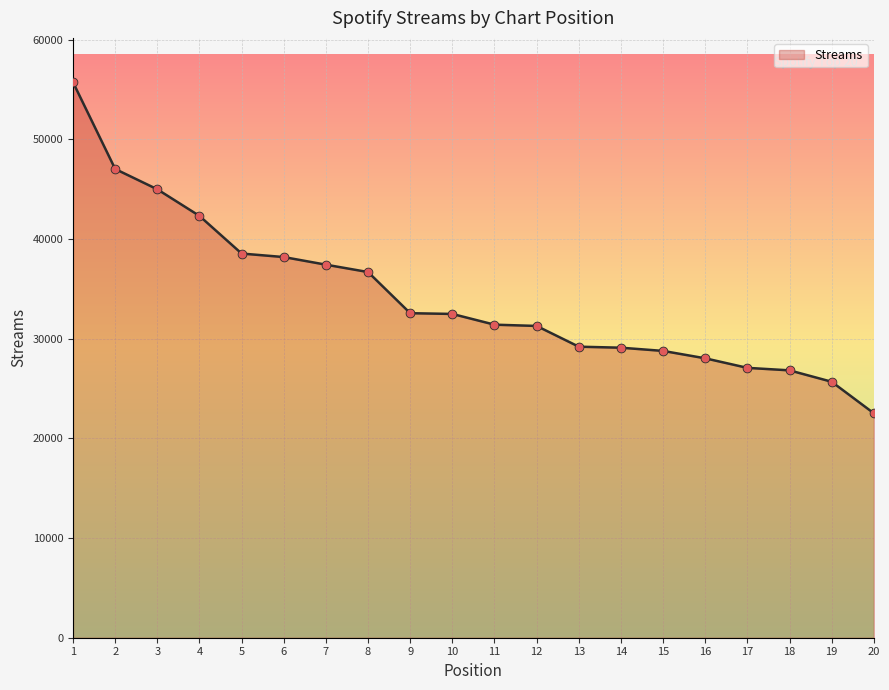

Between 1 and 19, which is larger?

1